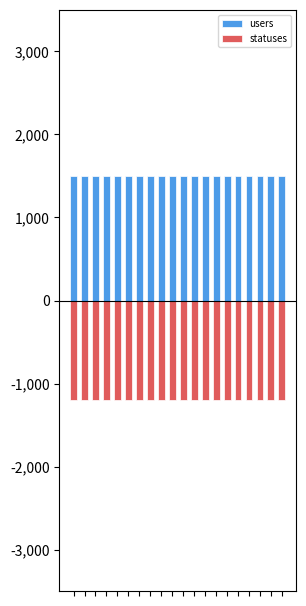

The value of statuses at 16 is -715. True or false?

False